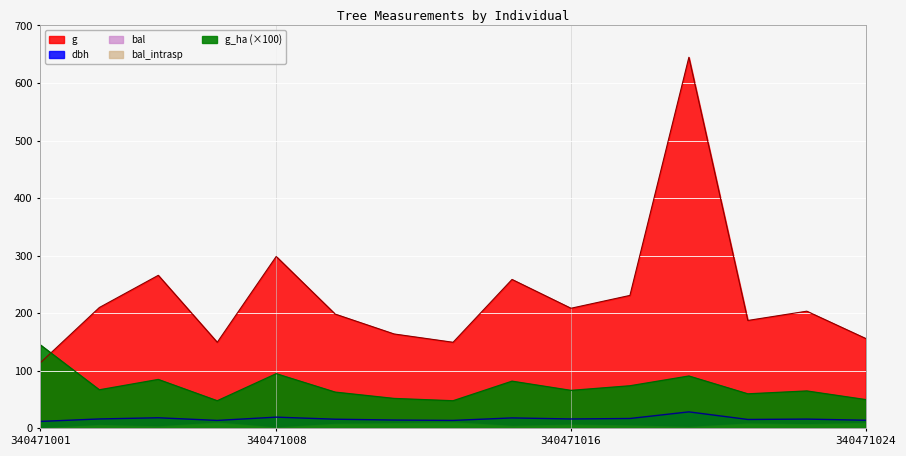

What is the average value of the dbh series?

16.7